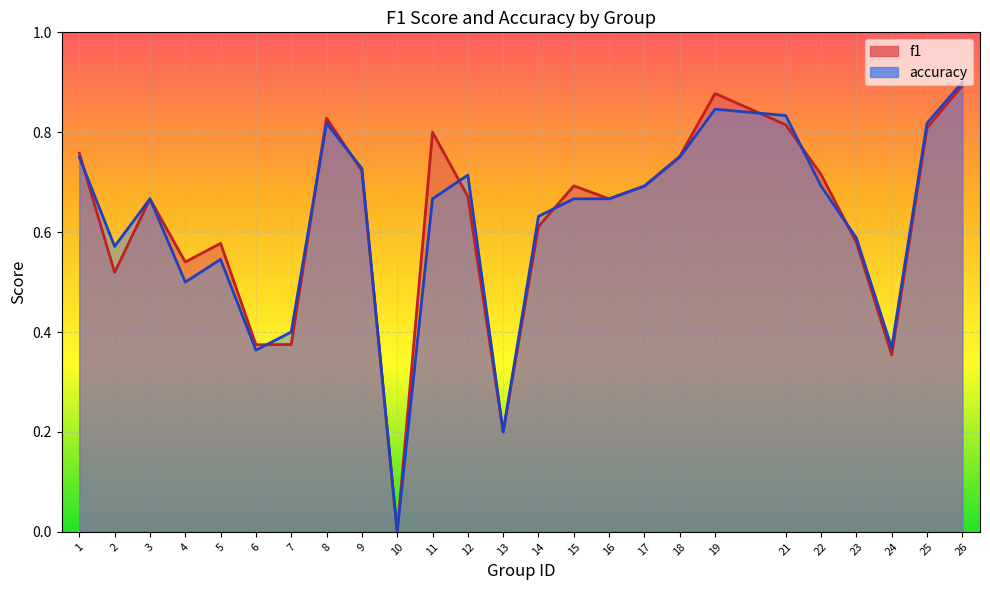

At which label is accuracy closest to 0?

10